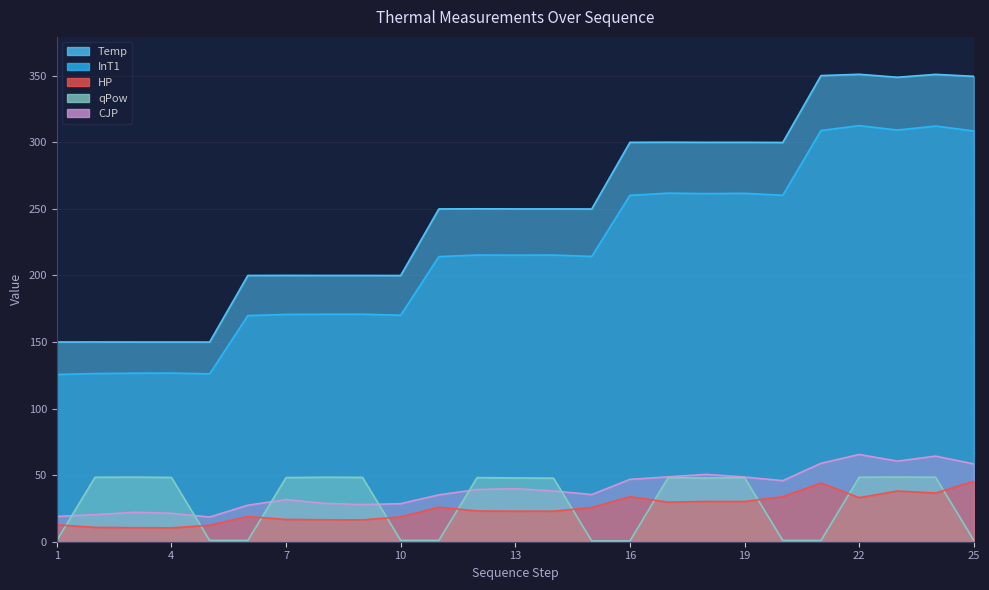

What is the spread (max minus min) of values at 5?

149.0